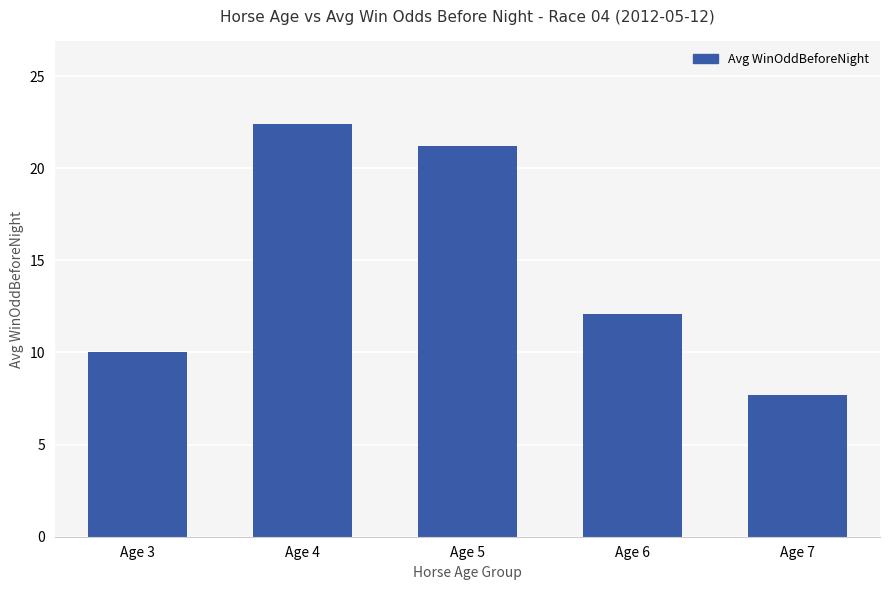

Reading left to right, list all the values displayed in this chart.

10.0	22.4	21.2	12.1	7.7